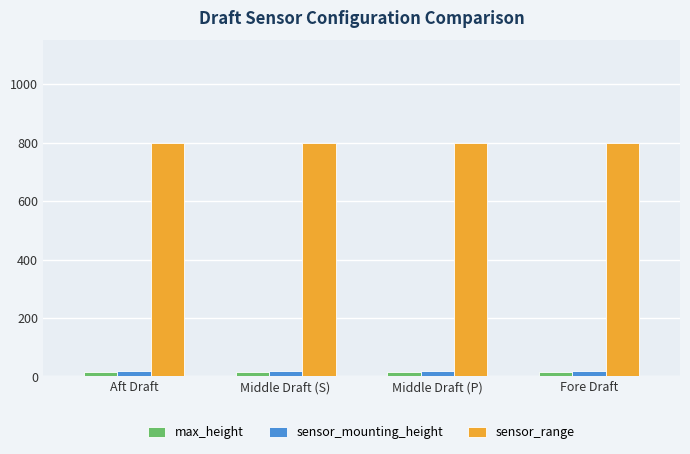

Are the bars grouped side by side (vs. stacked)?

Yes